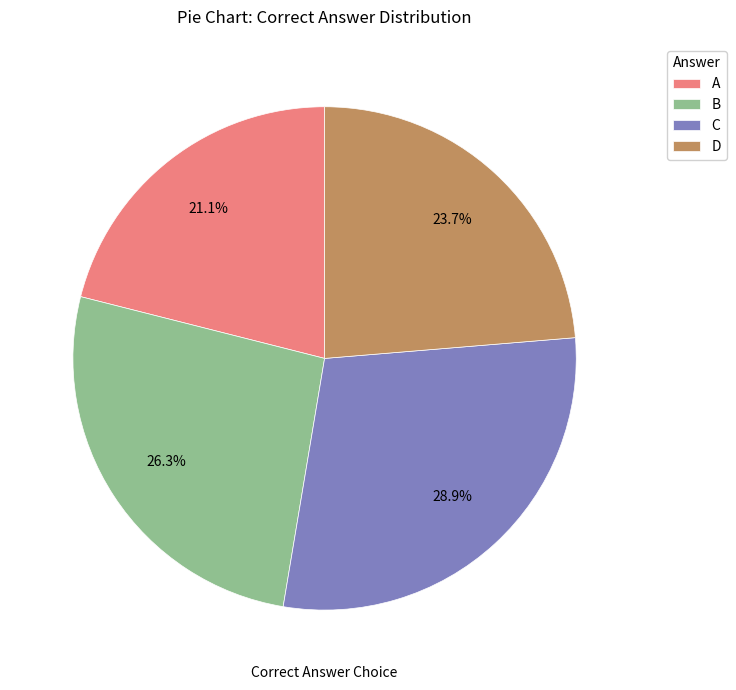

What is the largest slice in the pie chart?

C